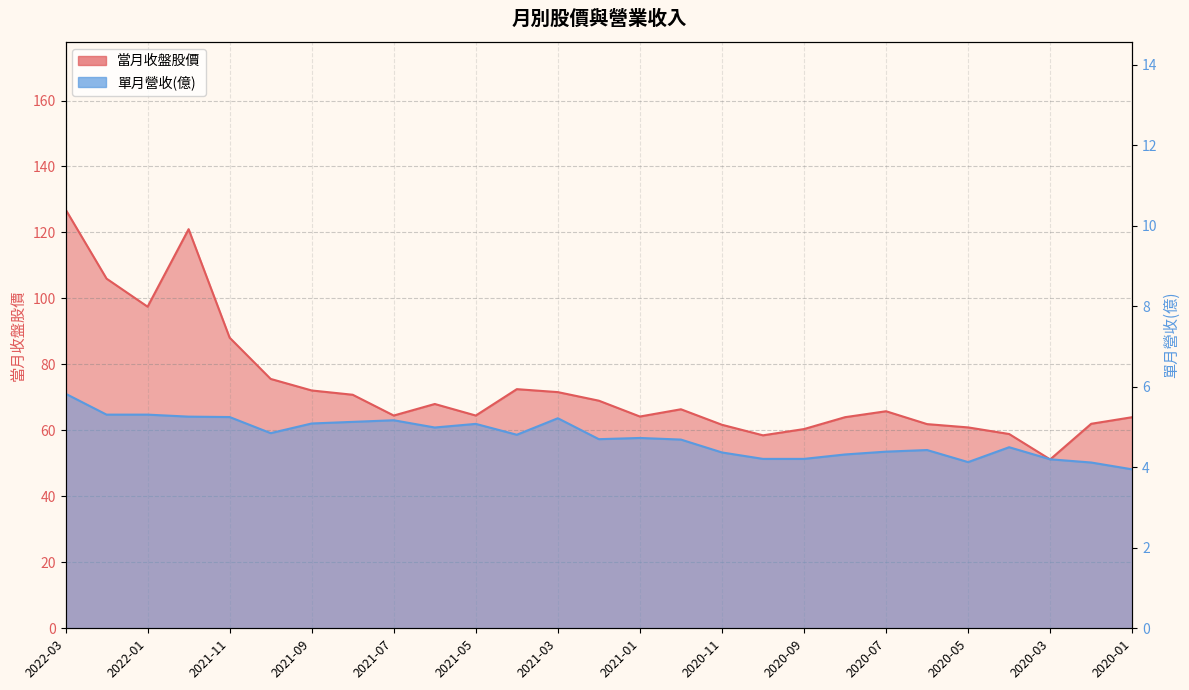

True or false: 當月收盤股價 has more than 1 interior local peaks.

True